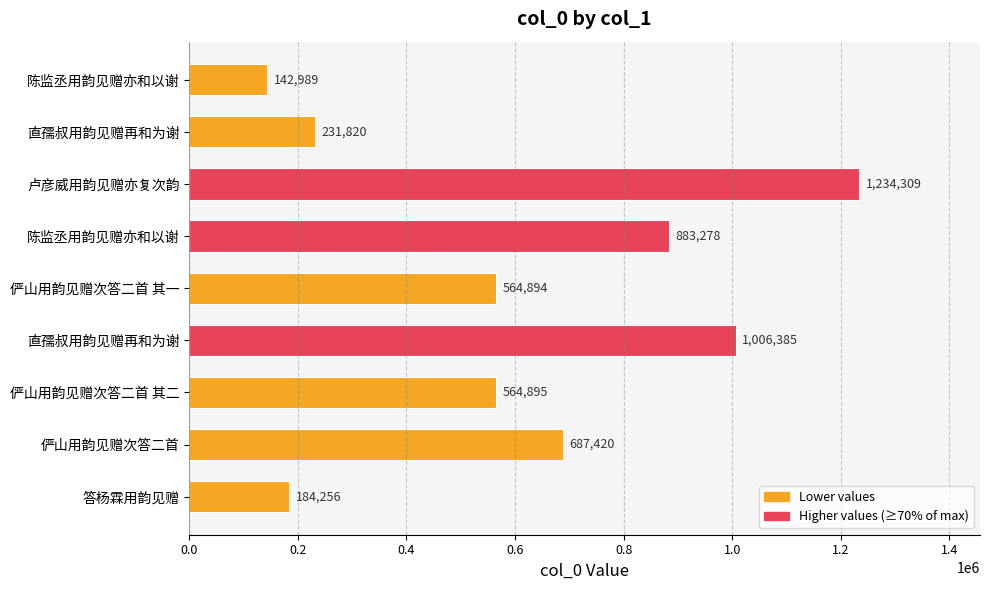

How many values are below 564895?

4